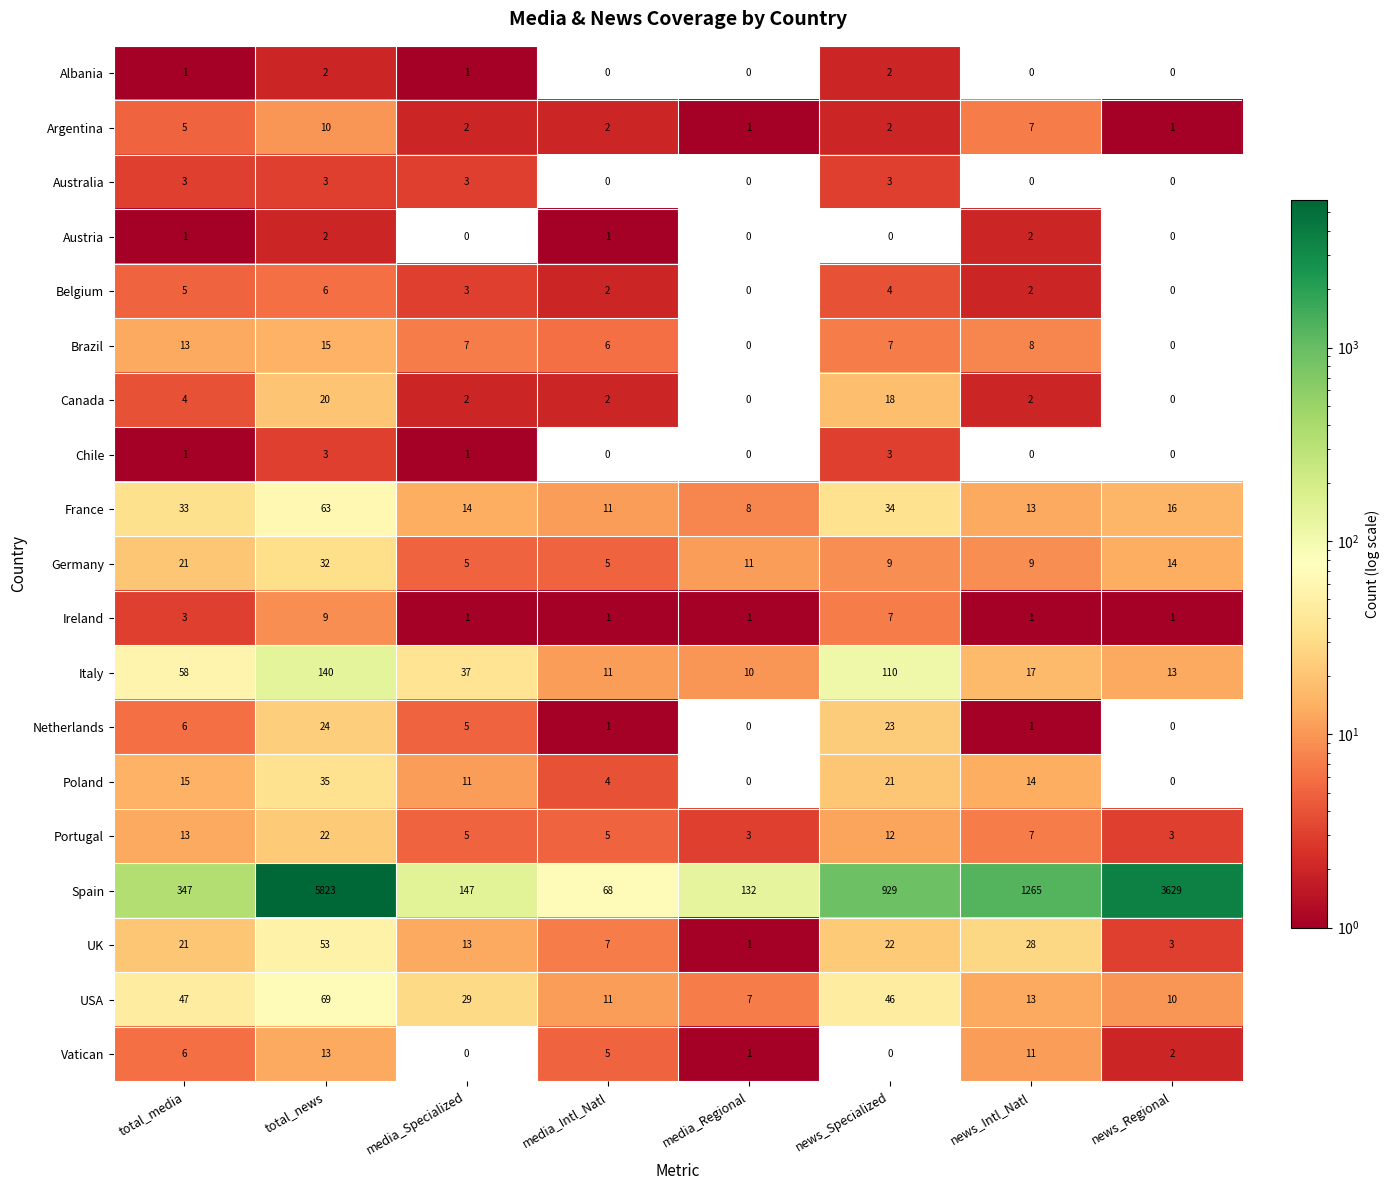

At which category is the sum across all series the highest?

total_news